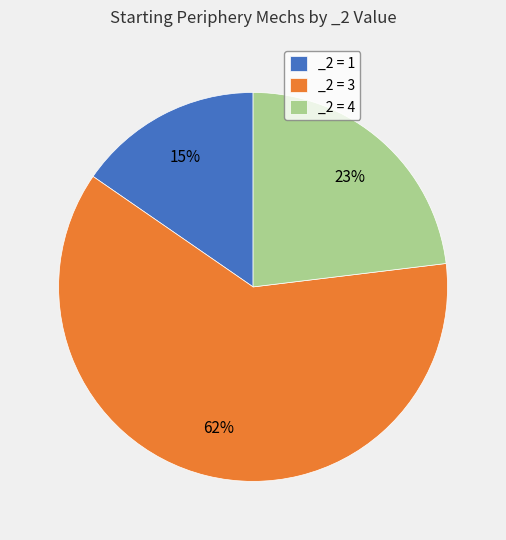

Combined, do _2 = 3 and _2 = 1 account for over 50%?

Yes